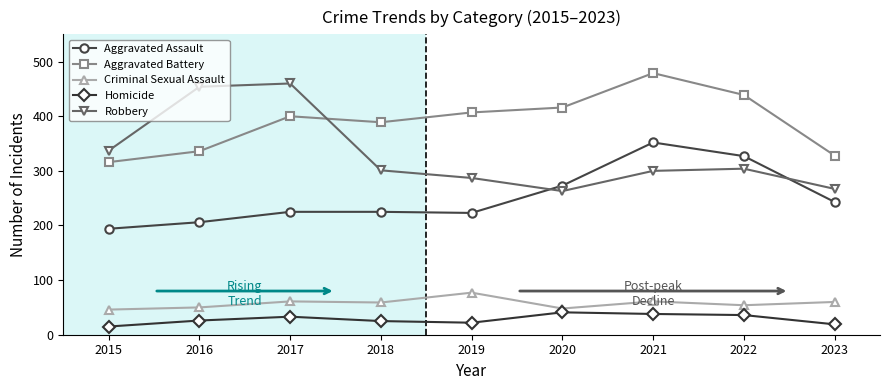

What is the minimum value for Robbery?

263